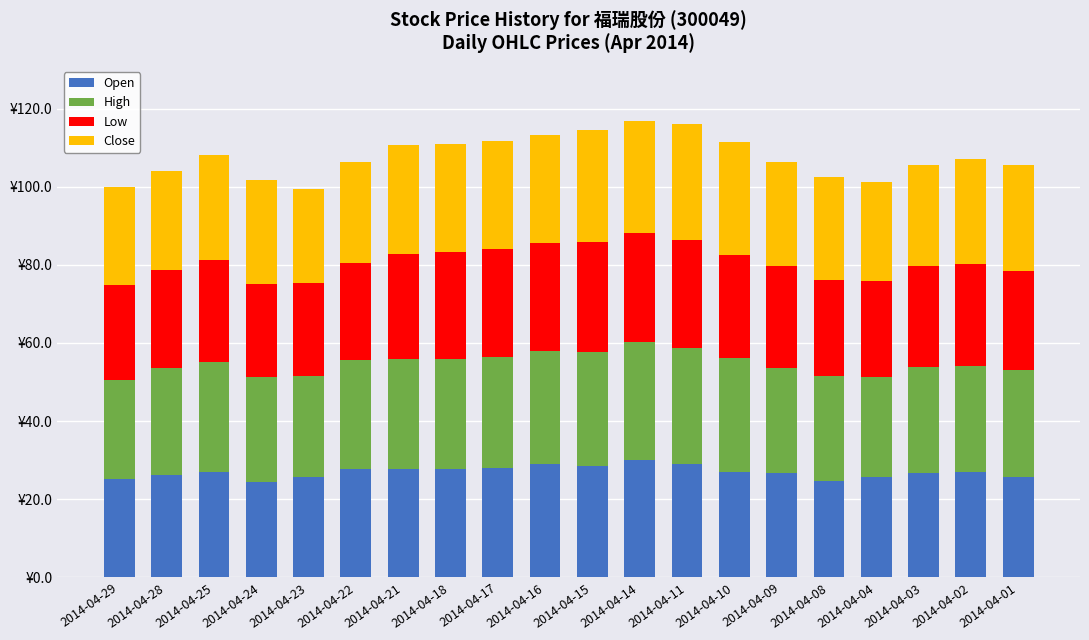

The Open series shows 8.1 at 2014-04-18. True or false?

False